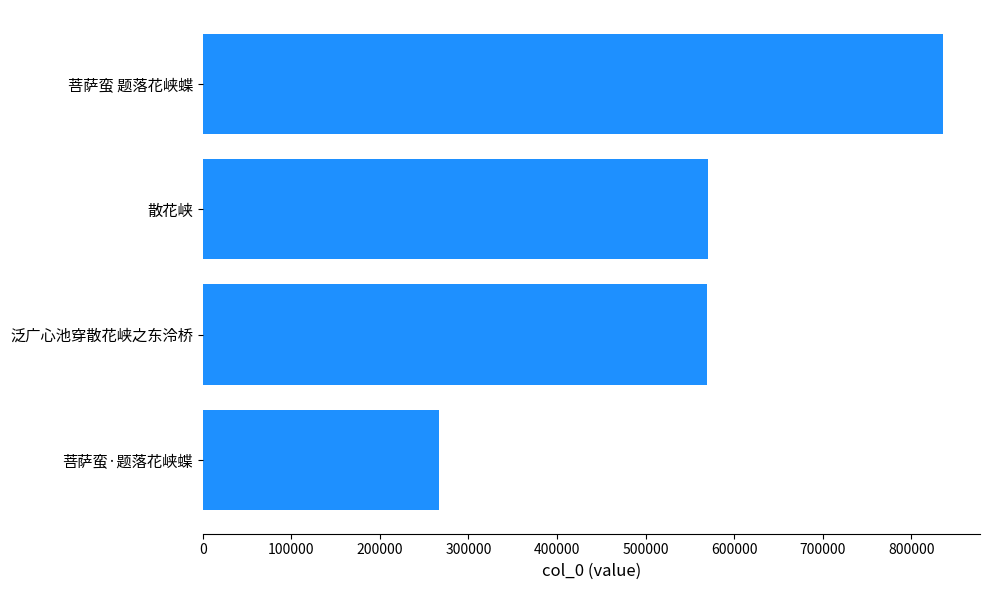

Does the chart contain any negative values?

No